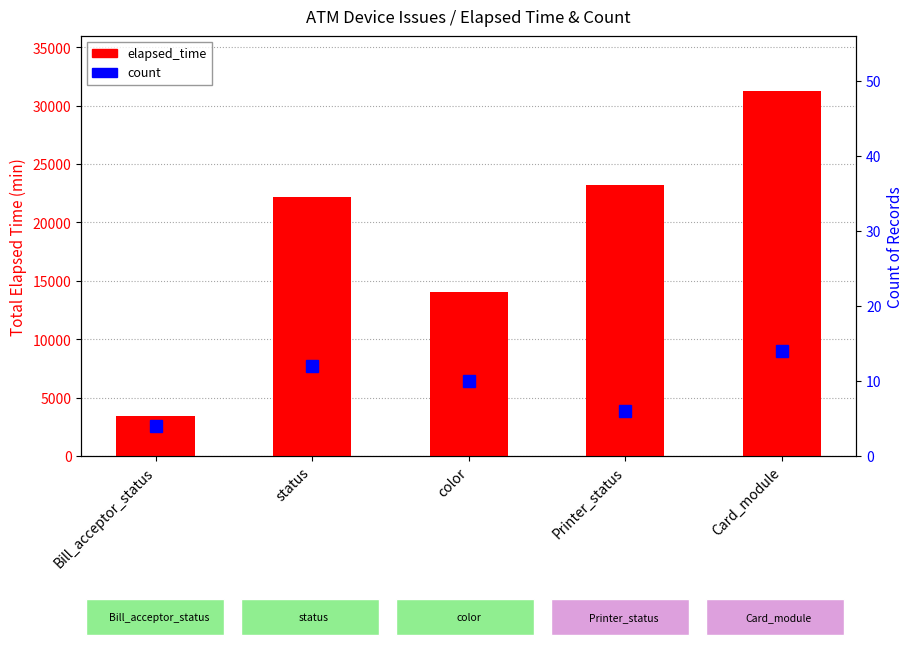

What is the change in value from status to Printer_status?

+1062